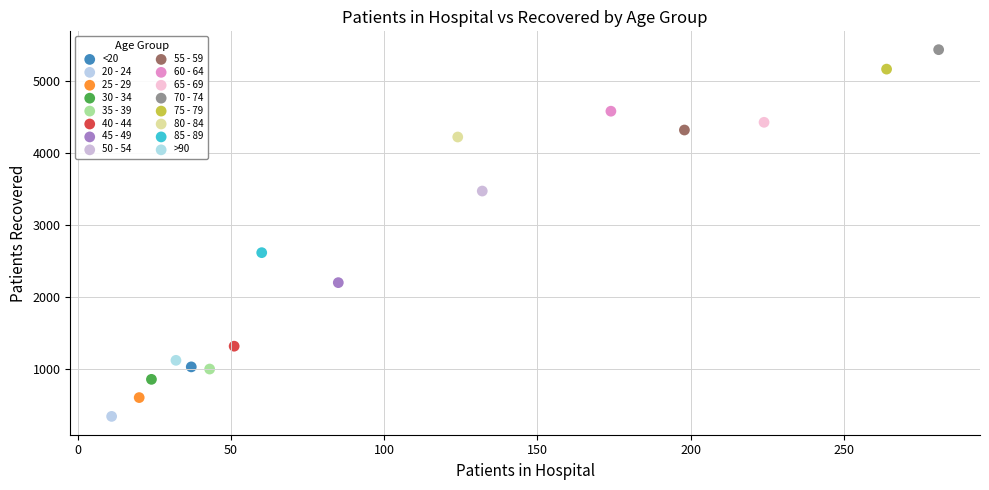

Which series reaches the maximum Y coordinate?

70 - 74